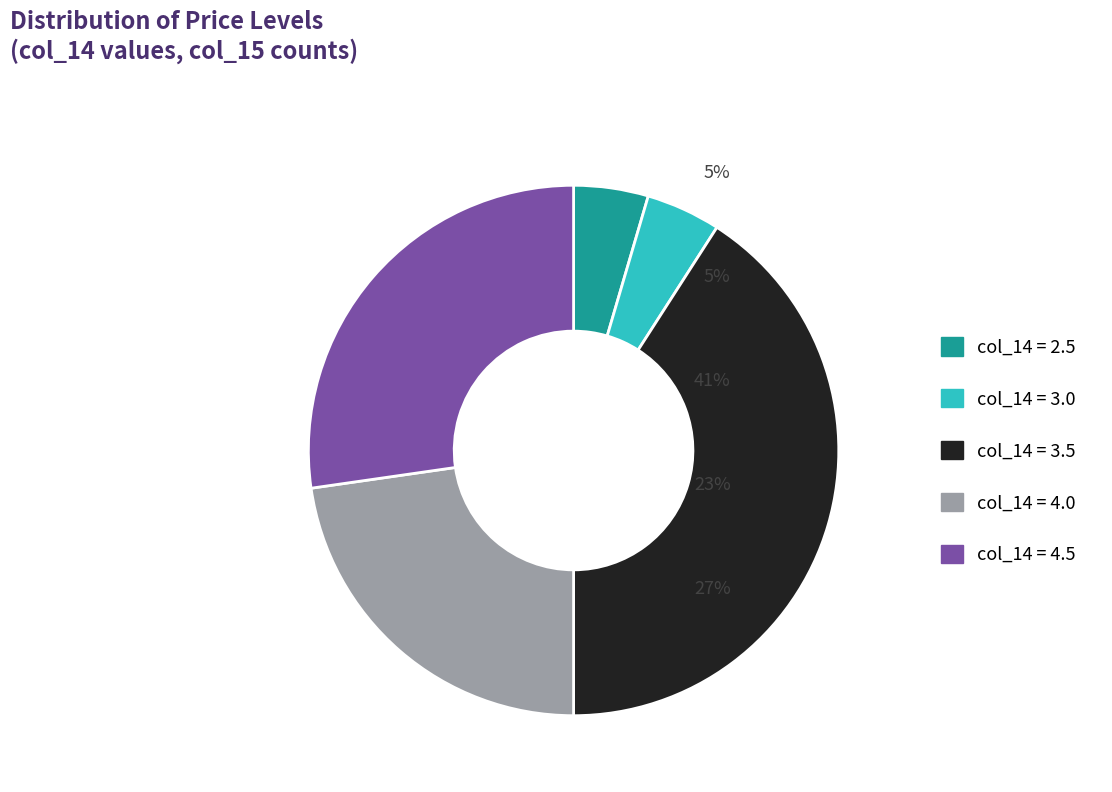

How many segments does this pie chart have?

5